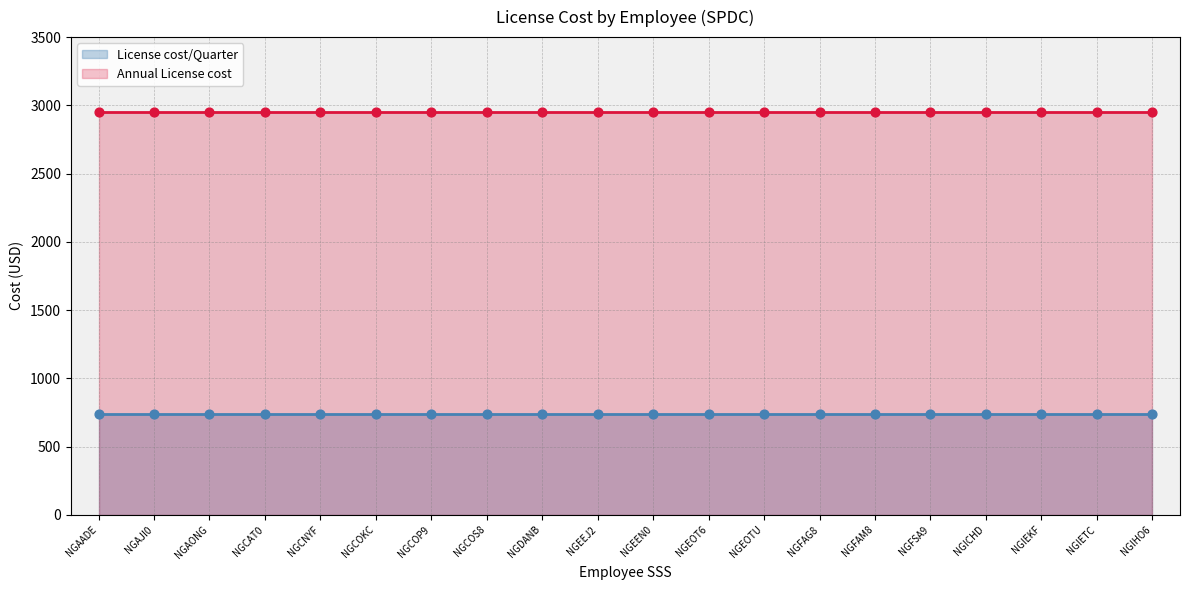

Is the value of Annual License Cost at NGIETC greater than the value of SPDC at NGIEKF?

Yes